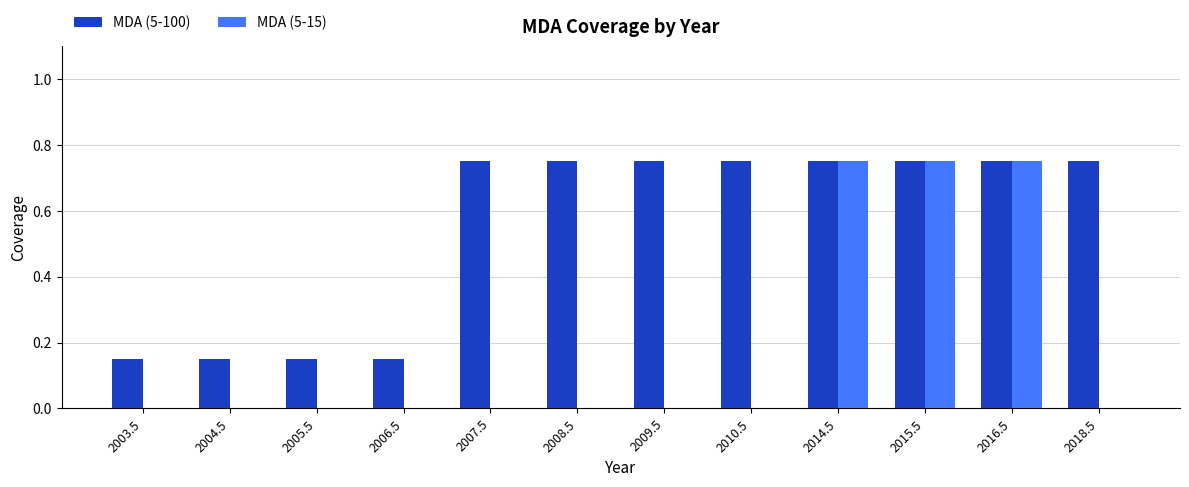

Is the value of MDA (5-100) at 2004.5 greater than the value of MDA (5-15) at 2004.5?

Yes